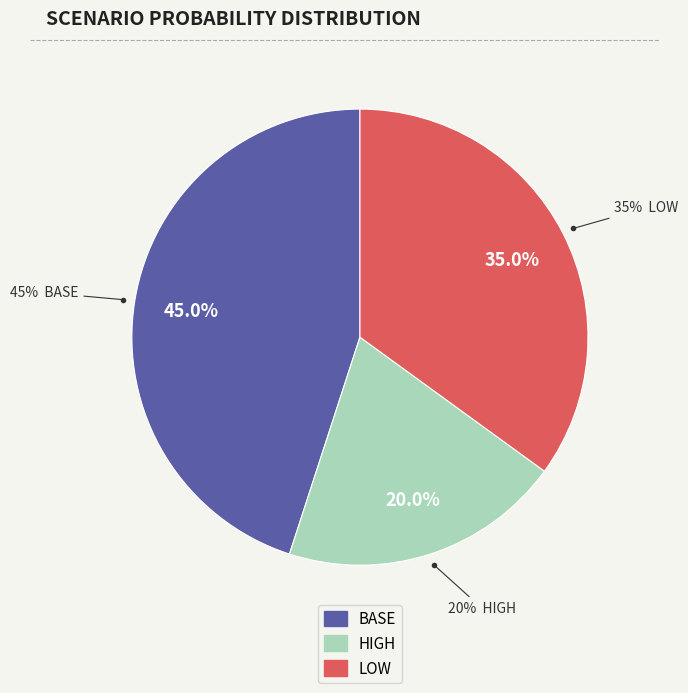

What is the change in value from HIGH to LOW?

+0.1